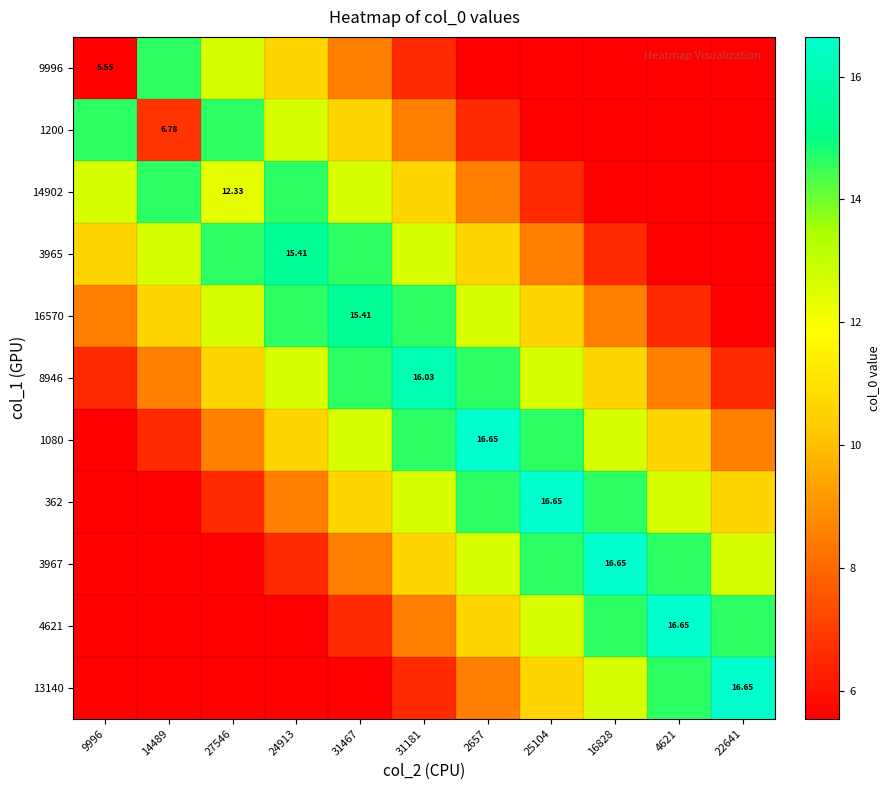

Rank the categories by 13140 value from highest to lowest.

22641, 4621, 16828, 25104, 2657, 31181, 9996, 14489, 27546, 24913, 31467